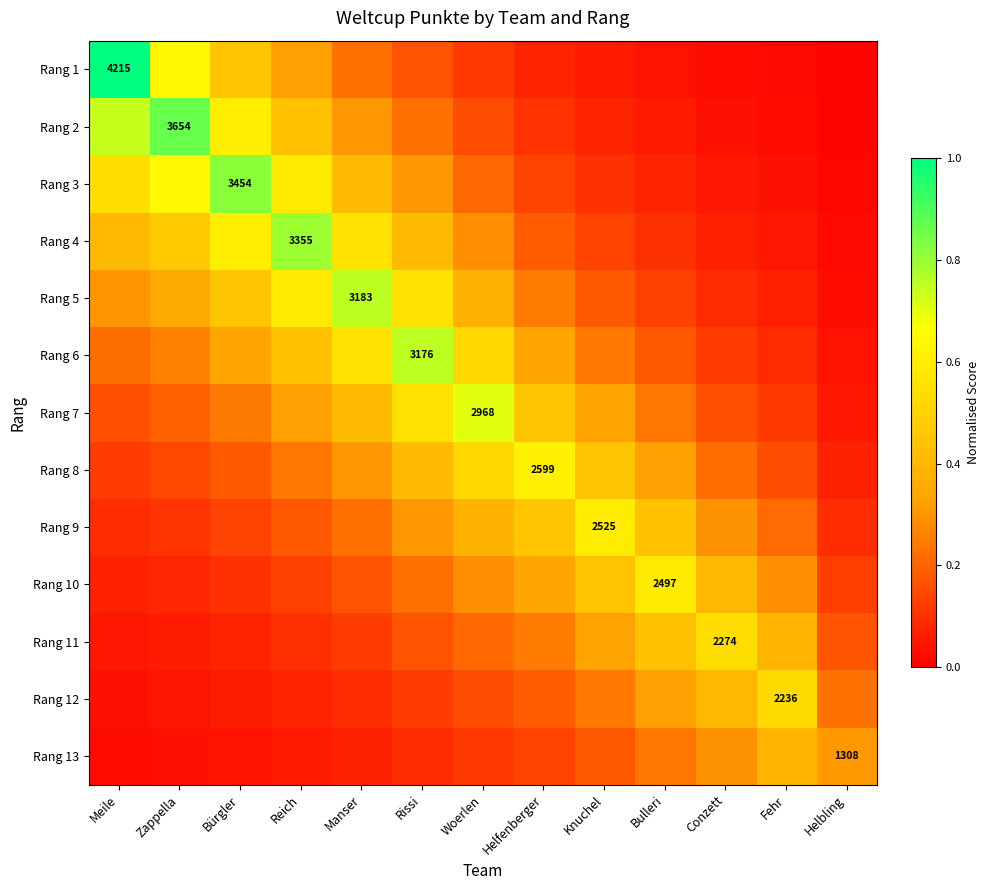

List the labels in order of Rang 12 value, largest first.

Fehr, Conzett, Bulleri, Knuchel, Helbling, Helfenberger, Woerlen, Rissi, Manser, Reich, Bürgler, Zappella, Meile